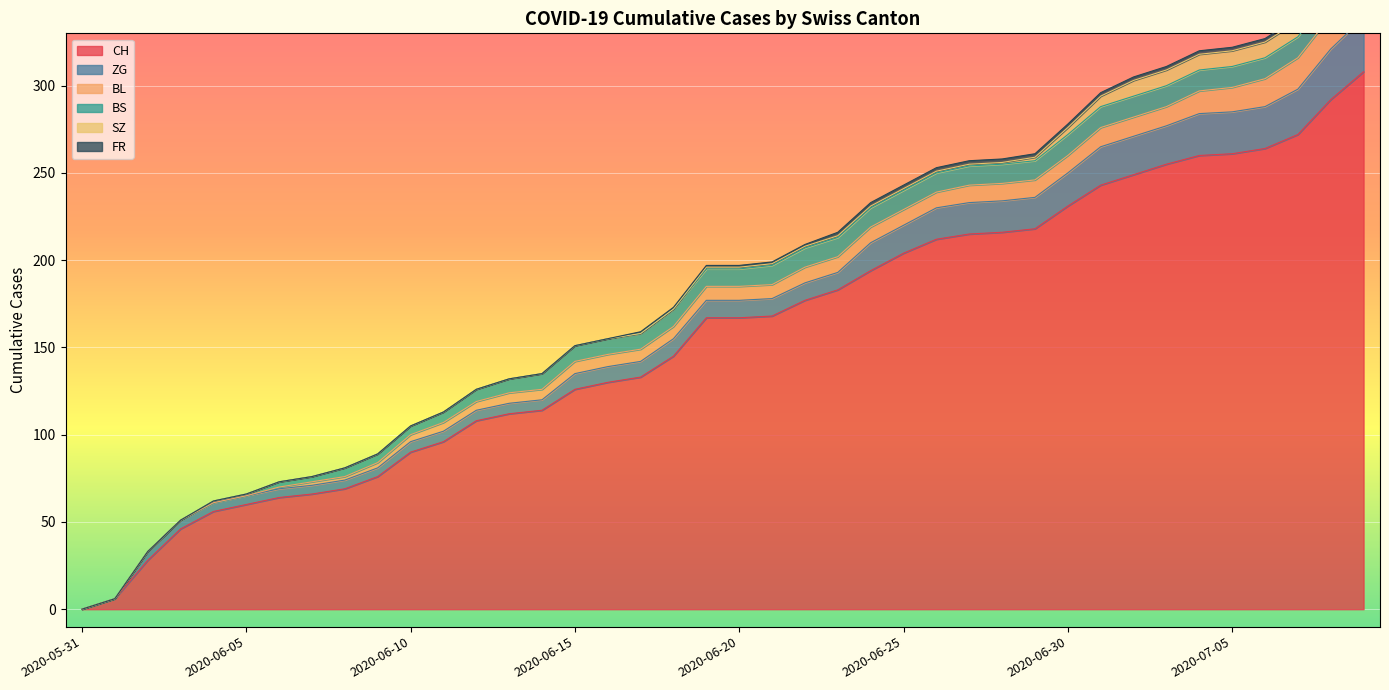

What is the approximate value of BL at 2020-06-17?

7